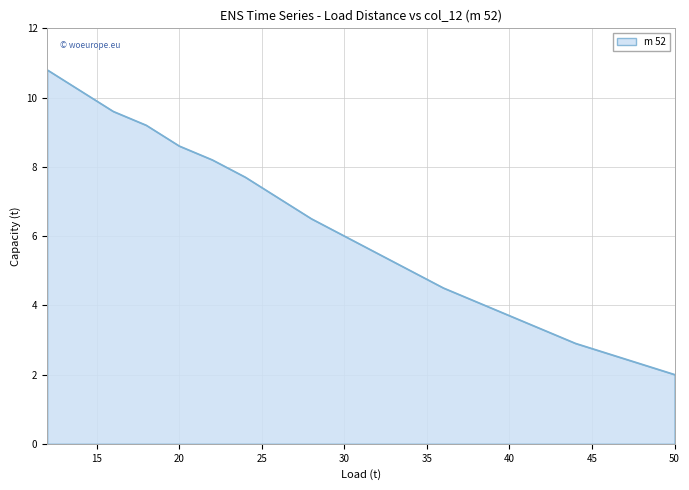

What is the minimum value shown in the chart?

2.0